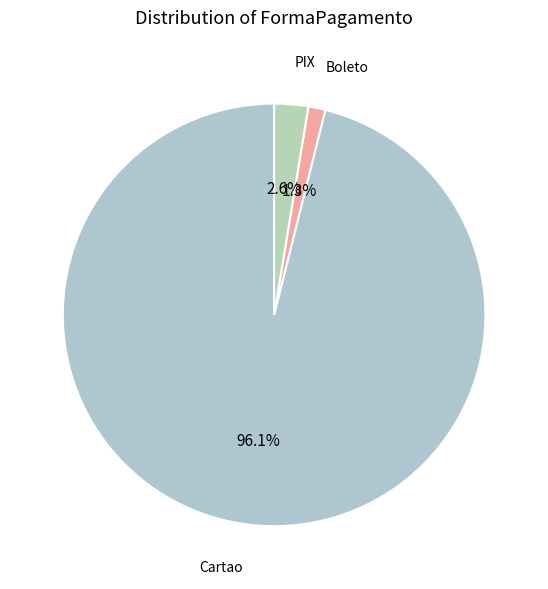

Combined, do PIX and Cartao account for over 50%?

Yes